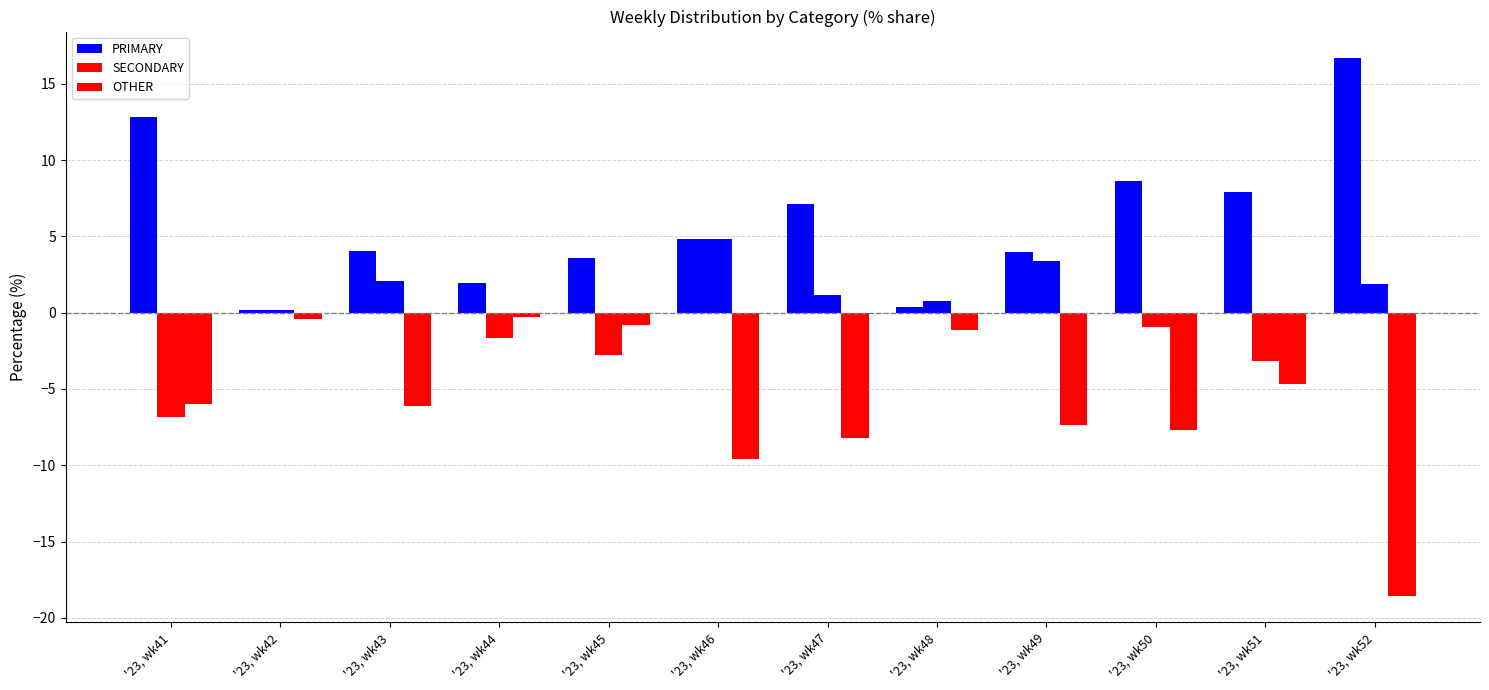

Reading left to right, extract all data points from this chart.

PRIMARY: 12.8	0.2	4.0	1.9	3.6	4.8	7.1	0.4	4.0	8.6	7.9	16.7
SECONDARY: -6.8	0.2	2.1	-1.6	-2.8	4.8	1.1	0.8	3.4	-0.9	-3.2	1.9
OTHER: -6.0	-0.4	-6.1	-0.3	-0.8	-9.6	-8.2	-1.1	-7.3	-7.7	-4.7	-18.5